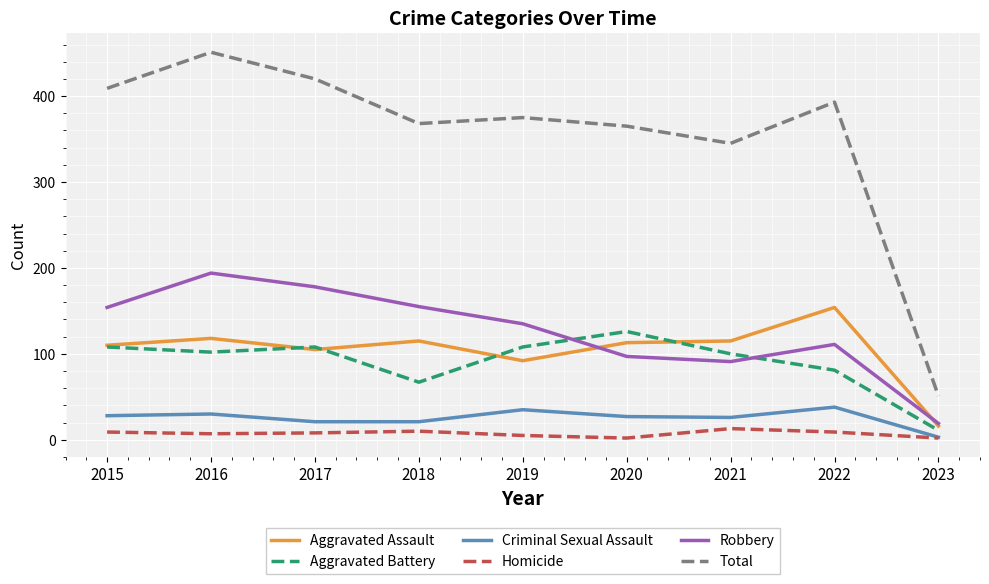

Which series has the widest spread of values?

Total